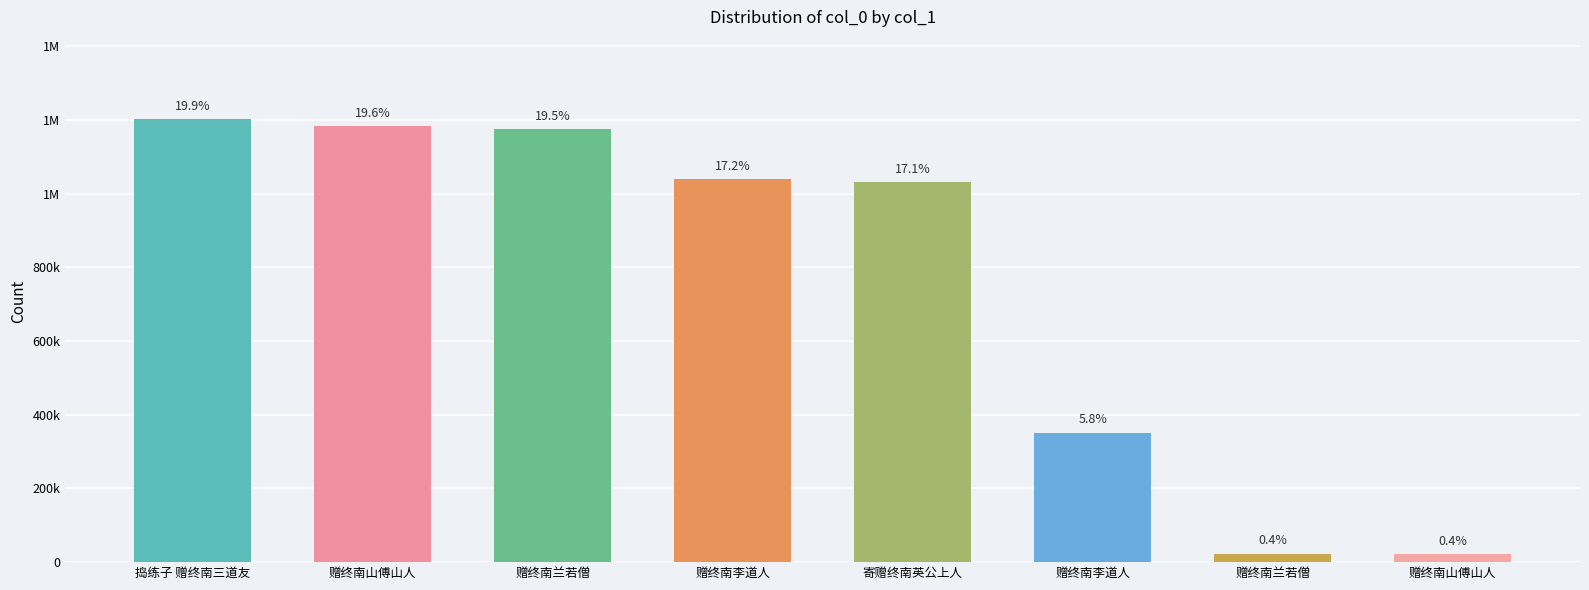

How many categories are shown in the chart?

8